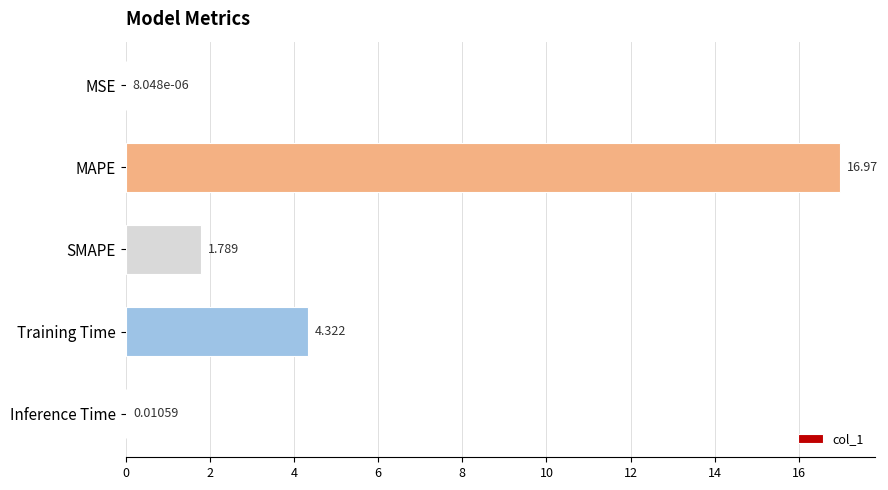

At which label is the value closest to 8?

Training Time